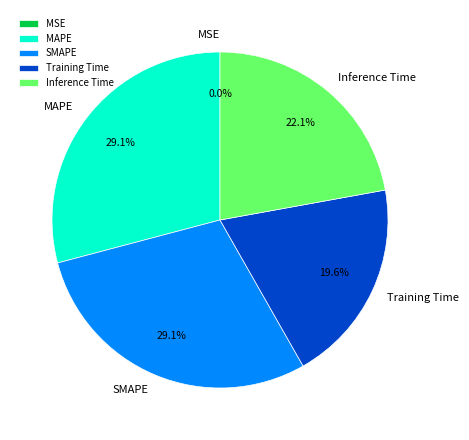

Between SMAPE and Training Time, which is larger?

SMAPE